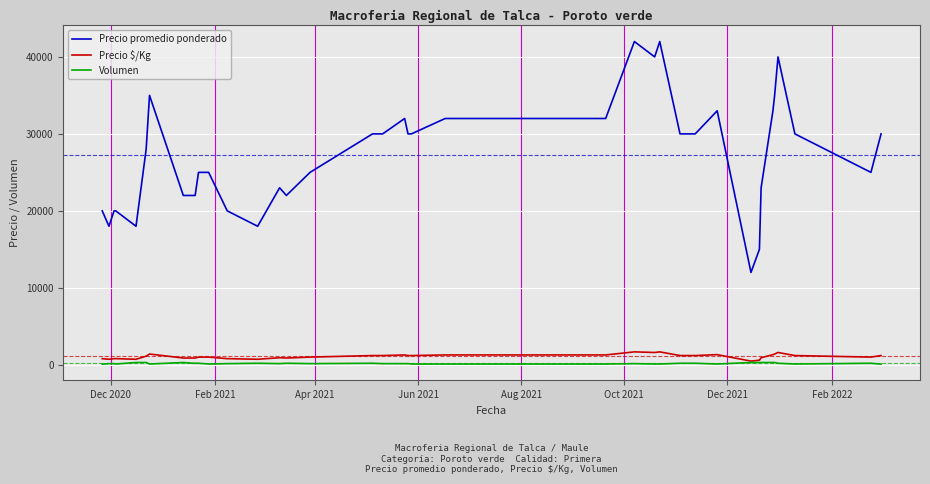

True or false: Precio $/Kg has more than 0 interior local peaks.

True